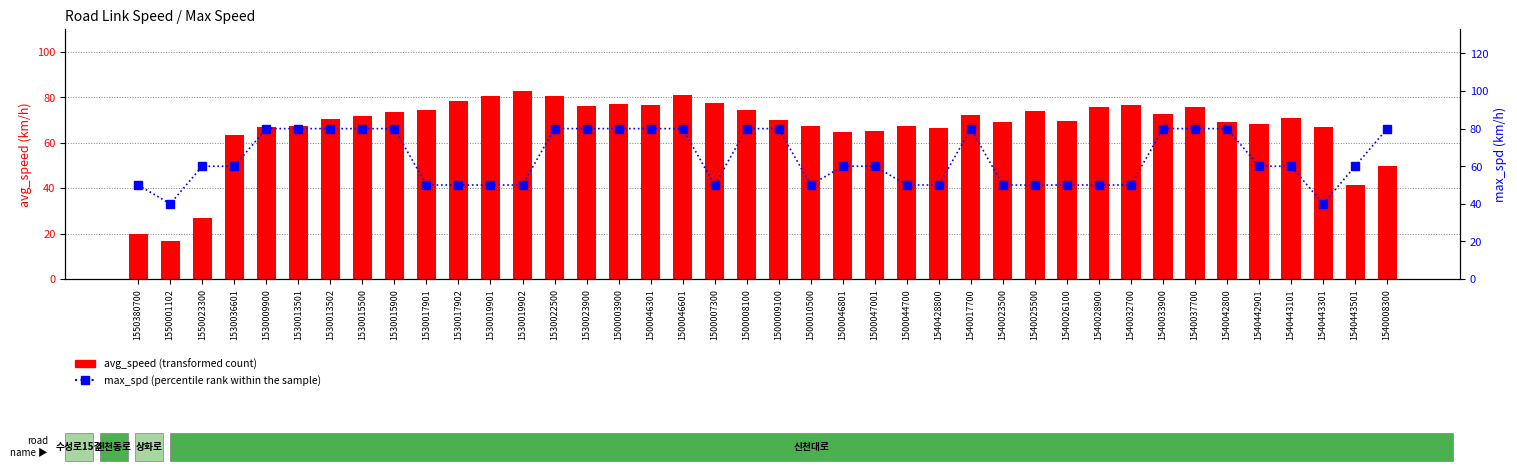

What is the difference between the max_spd (percentile rank within the sample) values at 1540428800 and 1530015500?

30.0